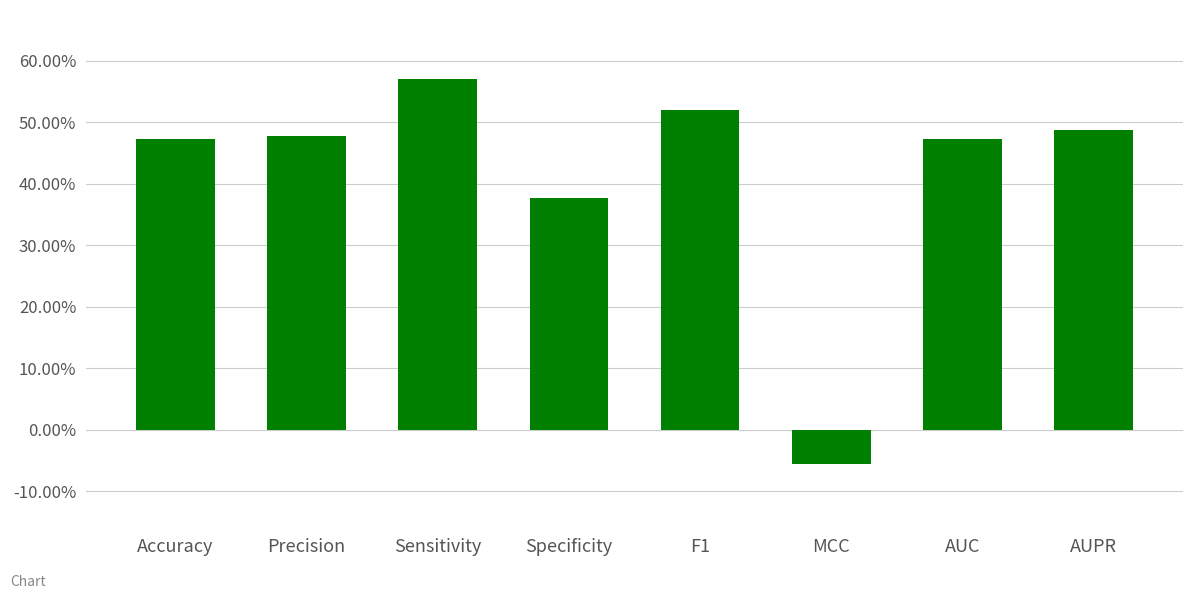

Rank the categories by value from highest to lowest.

Sensitivity, F1, AUPR, Precision, AUC, Accuracy, Specificity, MCC